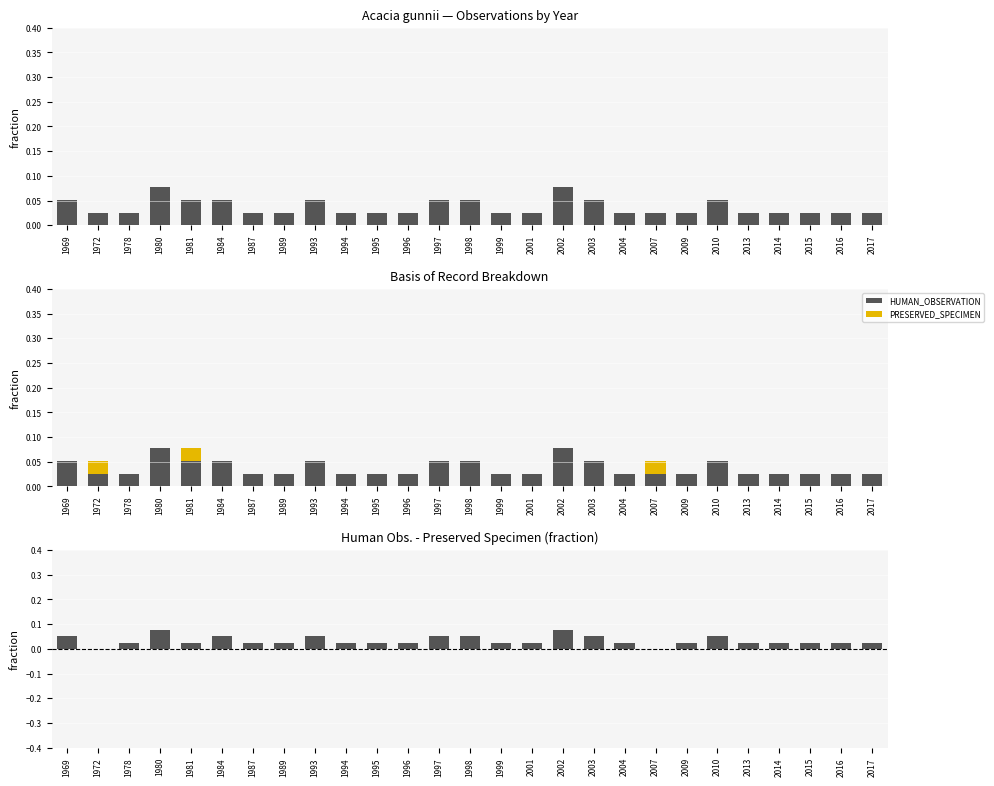

What is the greatest value displayed?

0.1